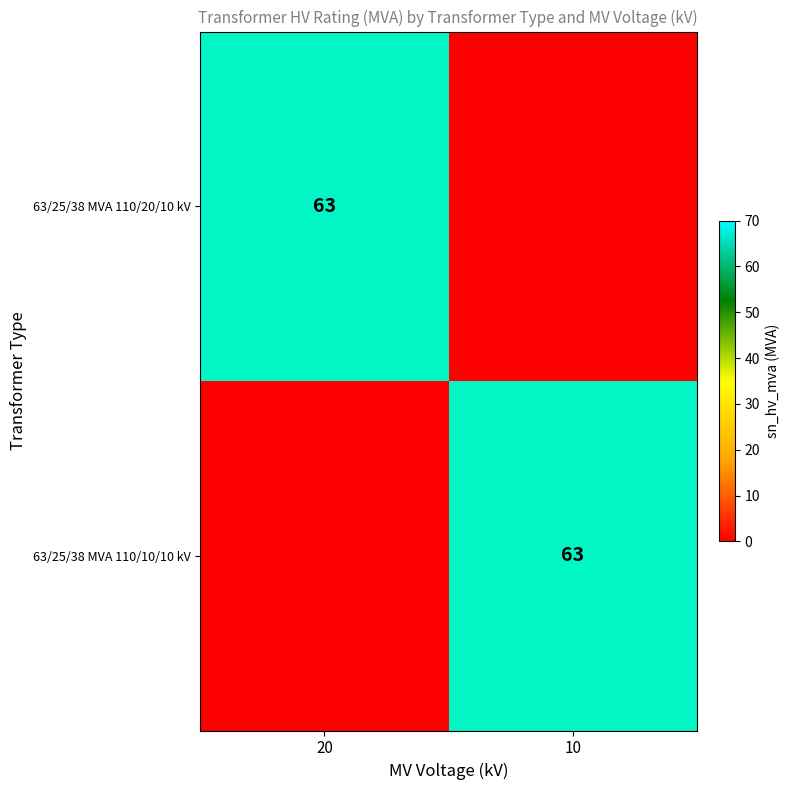

How many data points in 63/25/38 MVA 110/10/10 kV are less than 63?

1